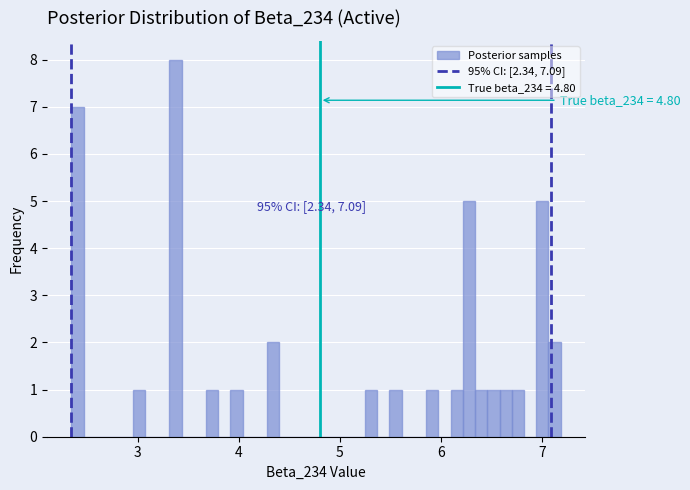

Around what value on the x-axis is the tallest bar? Give the approximate position of its centre, as read against the axis.

3.4